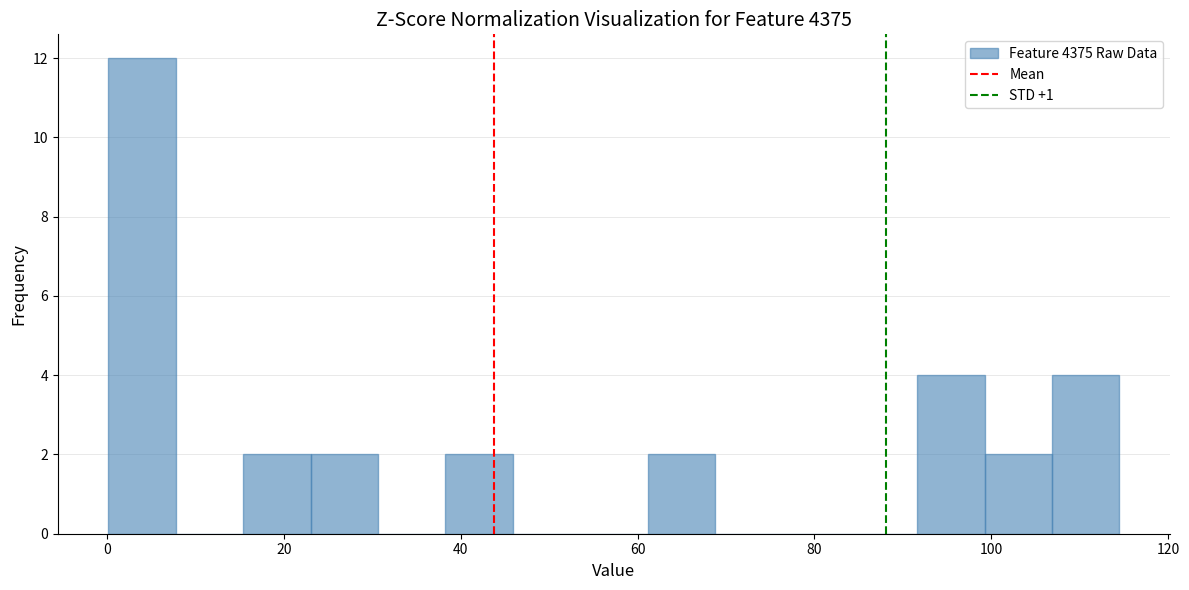

Around what value on the x-axis is the tallest bar? Give the approximate position of its centre, as read against the axis.

4